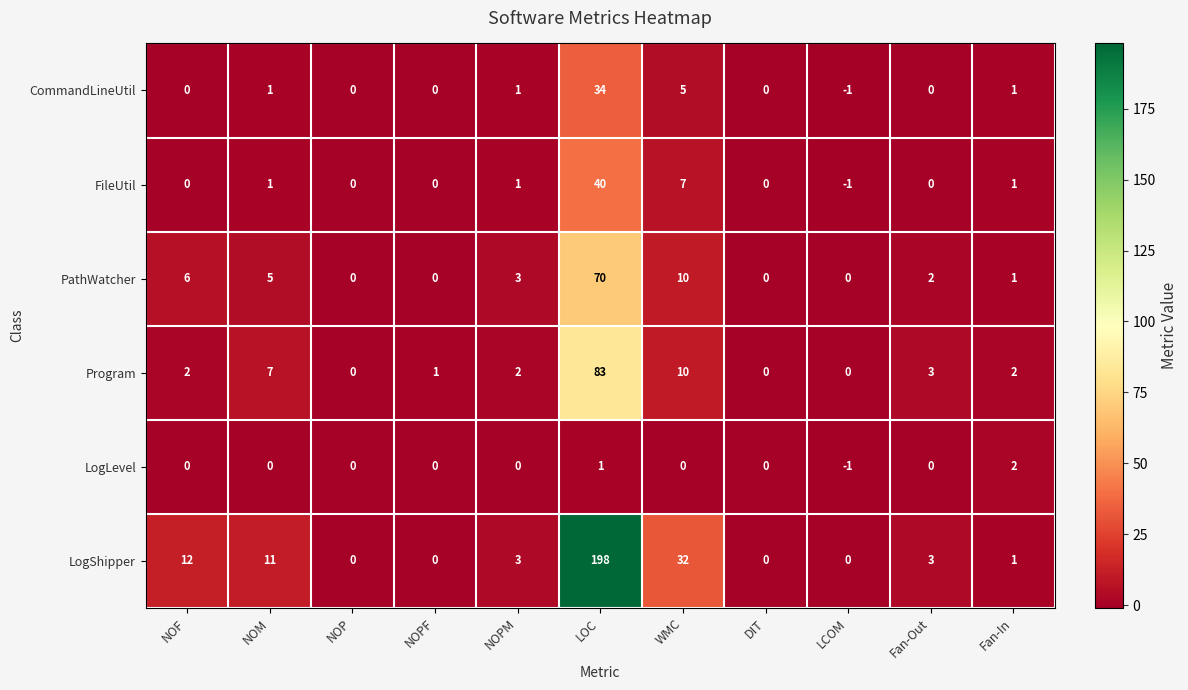

How many data points does each series have?

11